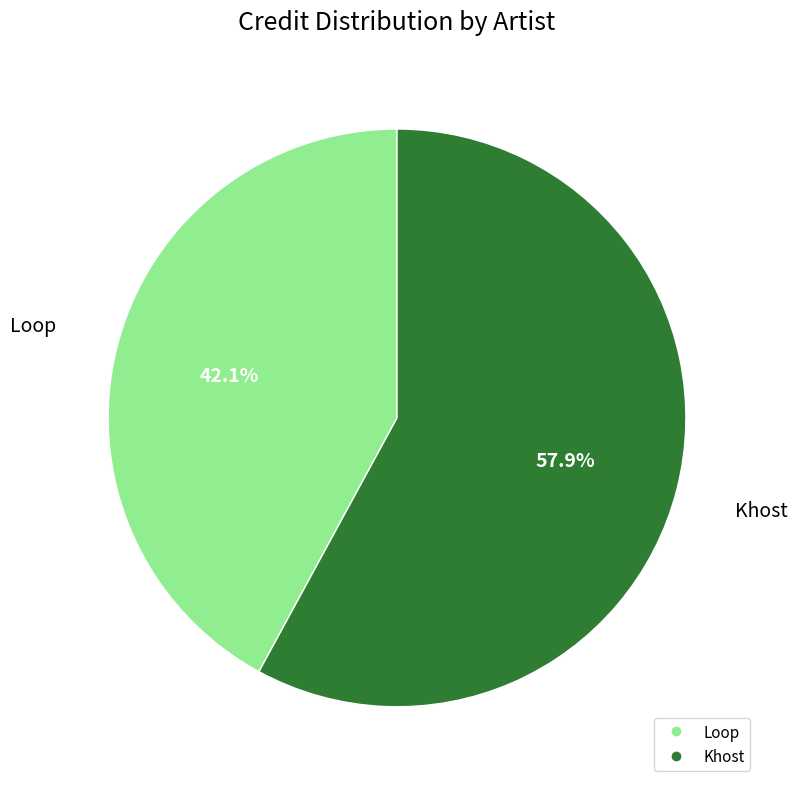

What portion of the pie excludes Khost?

42.1%